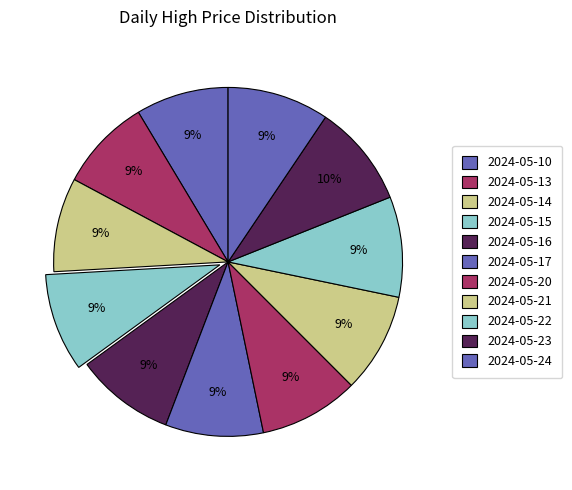

Between 2024-05-16 and 2024-05-14, which is larger?

2024-05-16